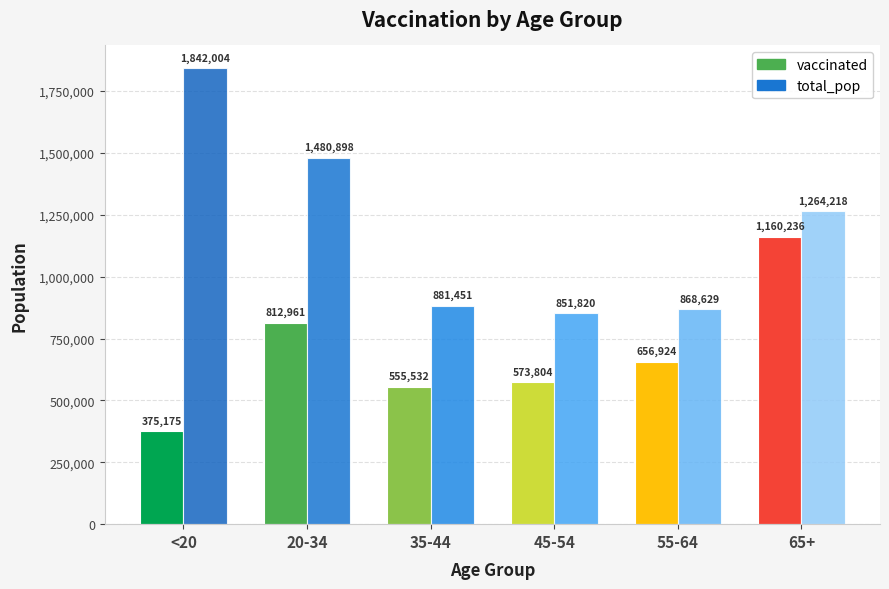

Does the chart contain stacked bars?

No